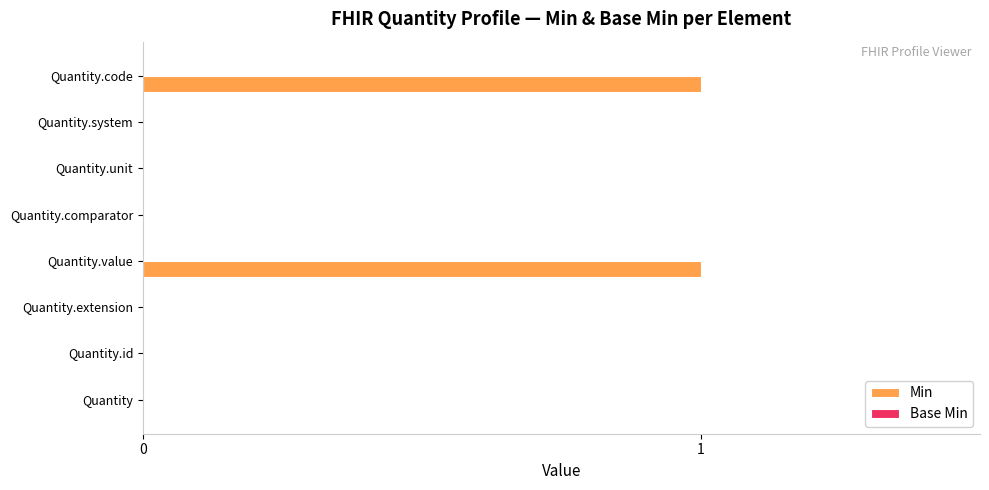

The chart shows a value of 0 at Quantity.extension. True or false?

True